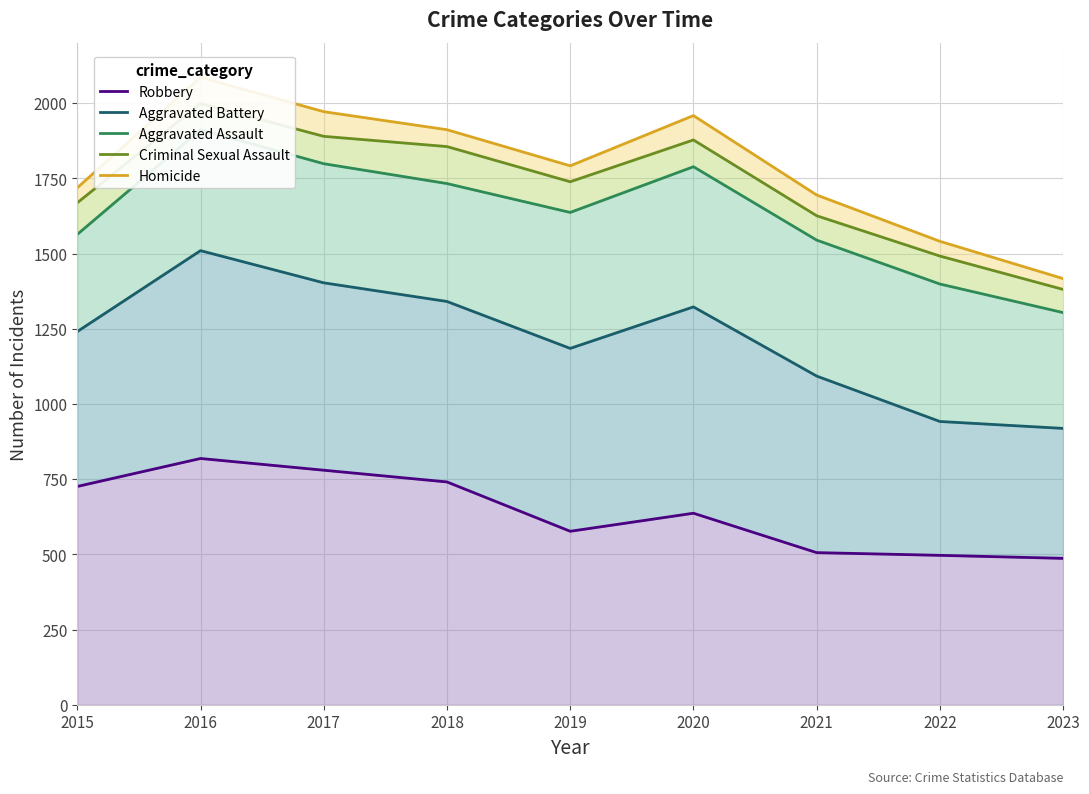

Between 2019 and 2022, which series saw the biggest shift?

Homicide